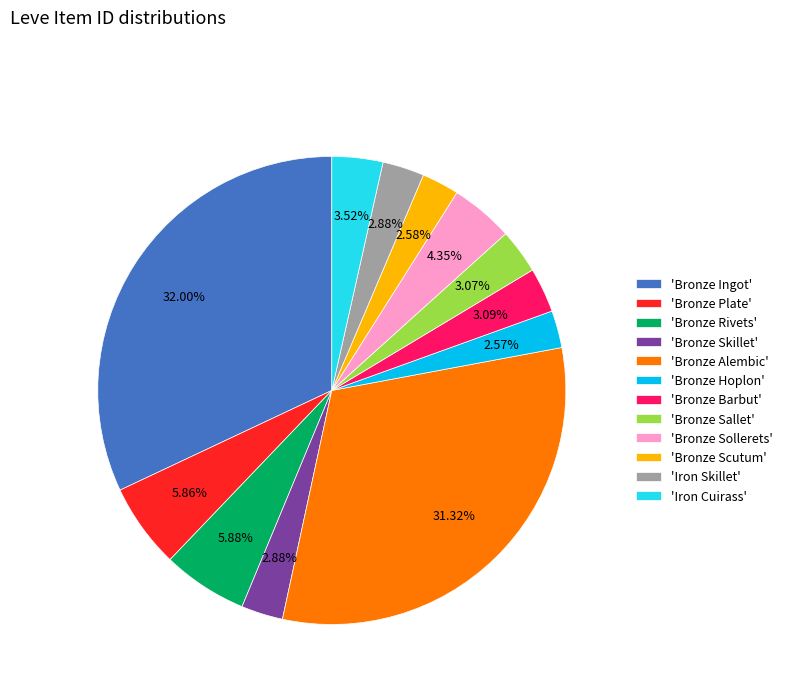

Between 'Bronze Ingot' and 'Iron Cuirass', which is larger?

'Bronze Ingot'